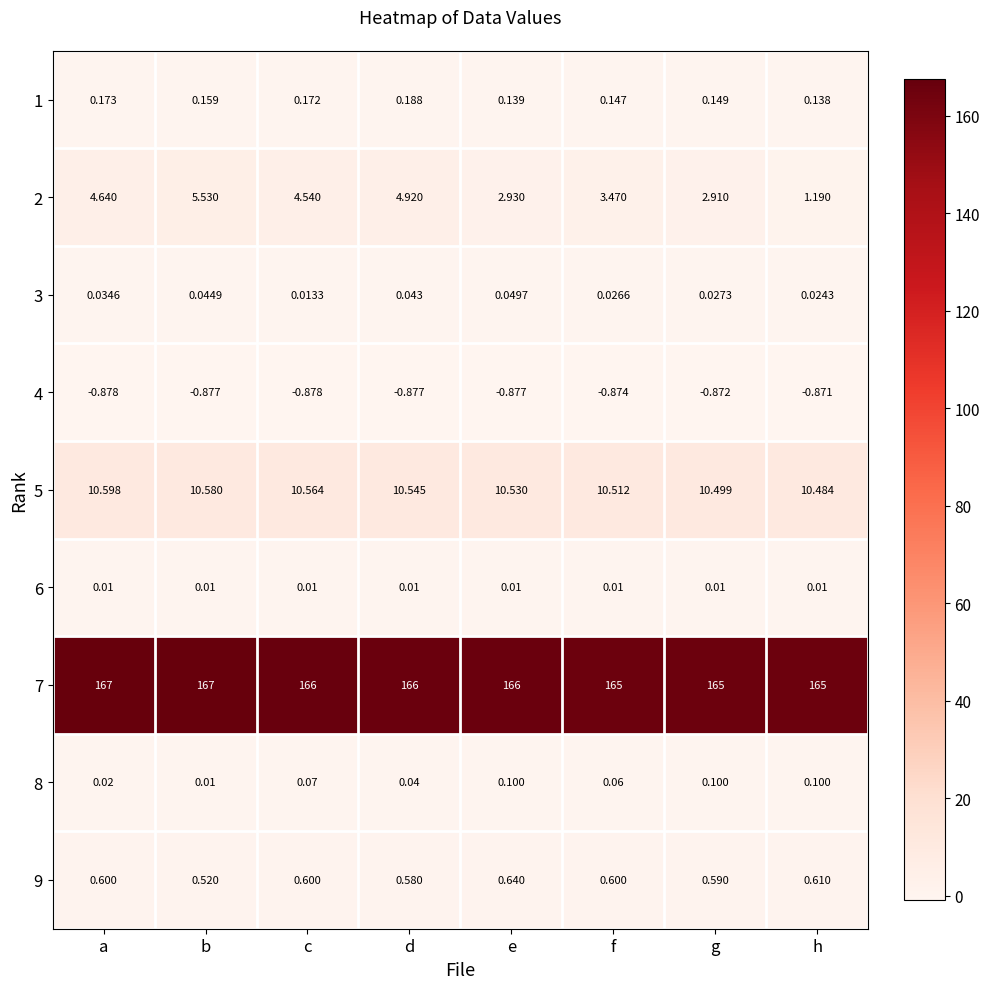

How many series are shown in this chart?

9